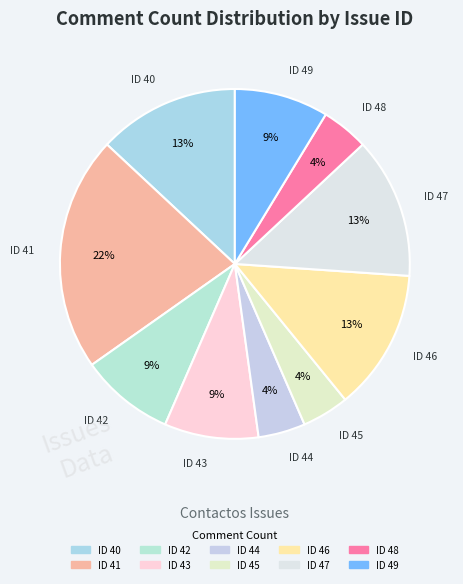

Which category has the biggest portion of the pie?

ID 41